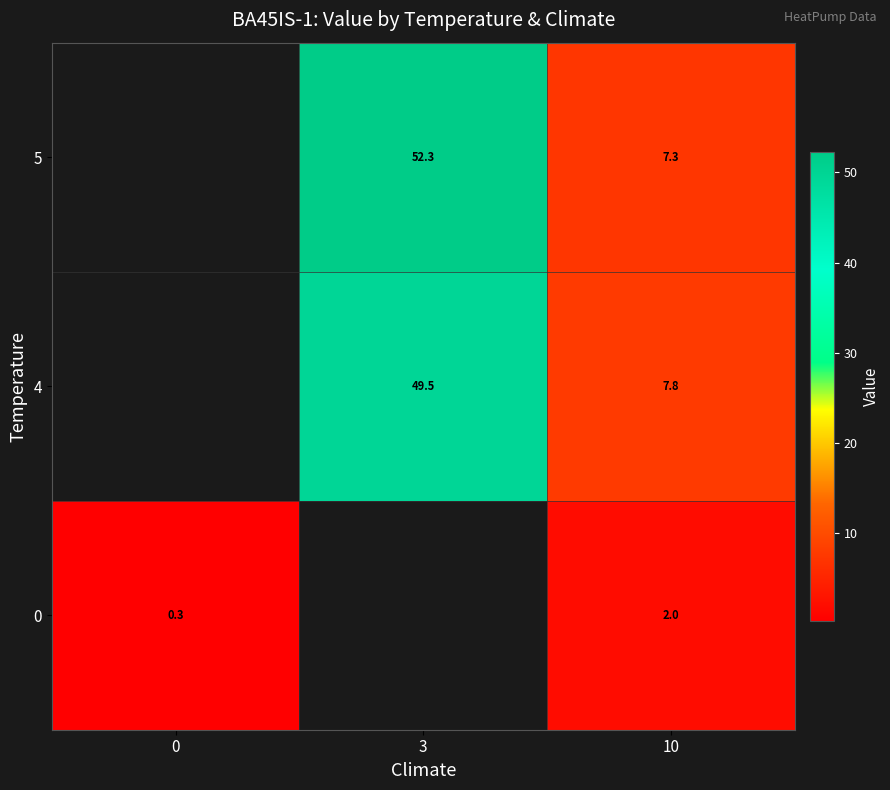

What is the maximum value shown in the chart?

52.3